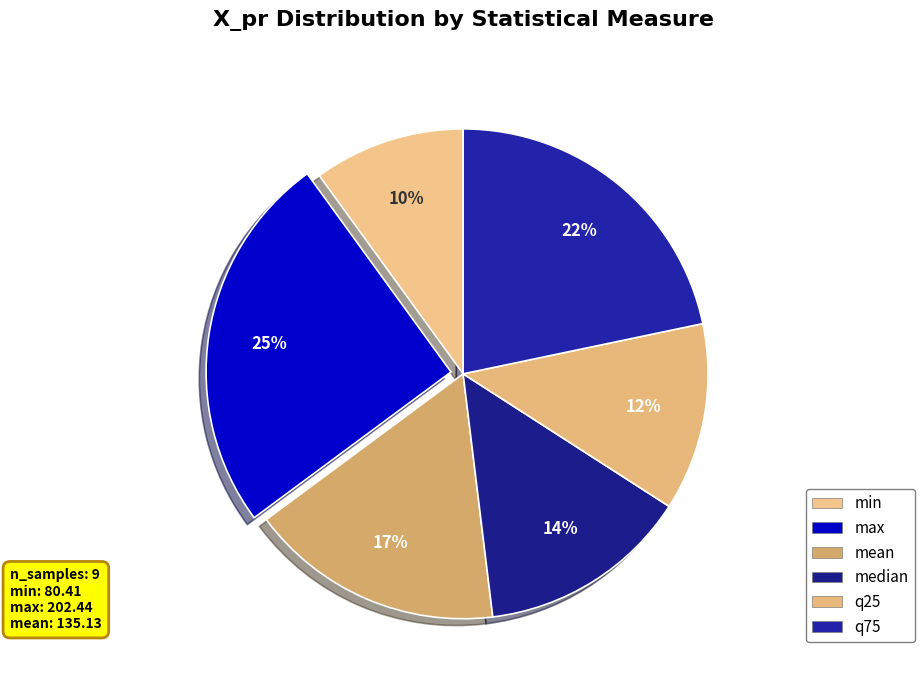

Which slice is the smallest?

min